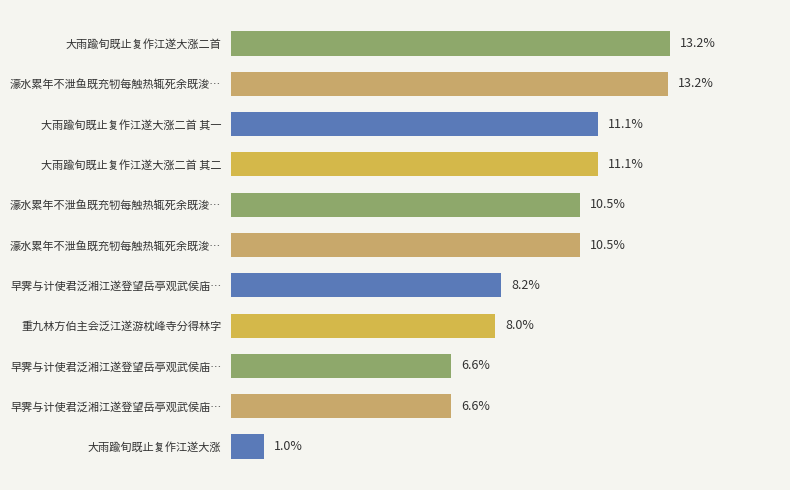

Does the chart contain any negative values?

No